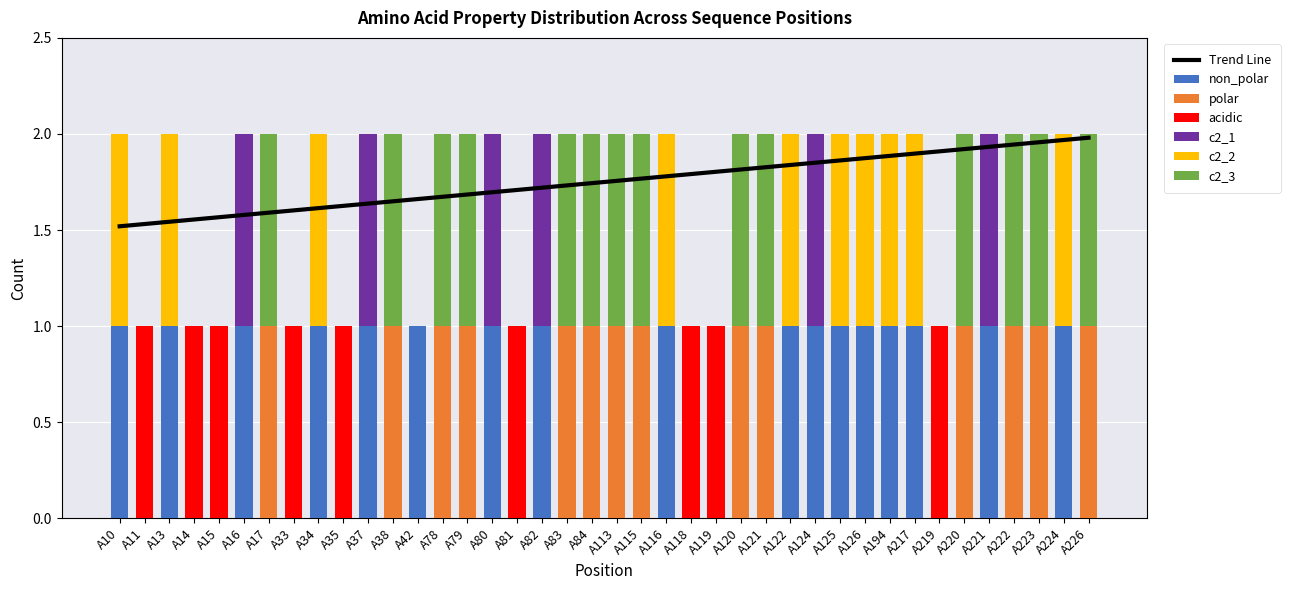

At which category is the sum across all series the highest?

A10